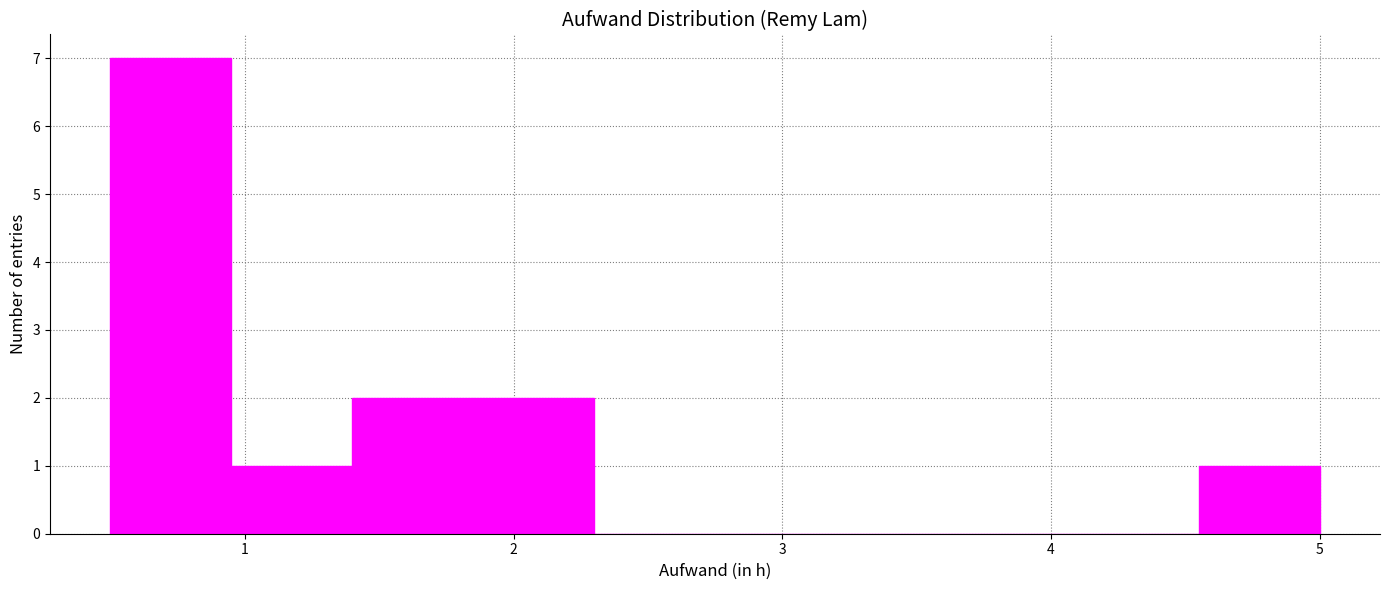

Which range on the x-axis has the tallest bar?

0.50 to 0.95